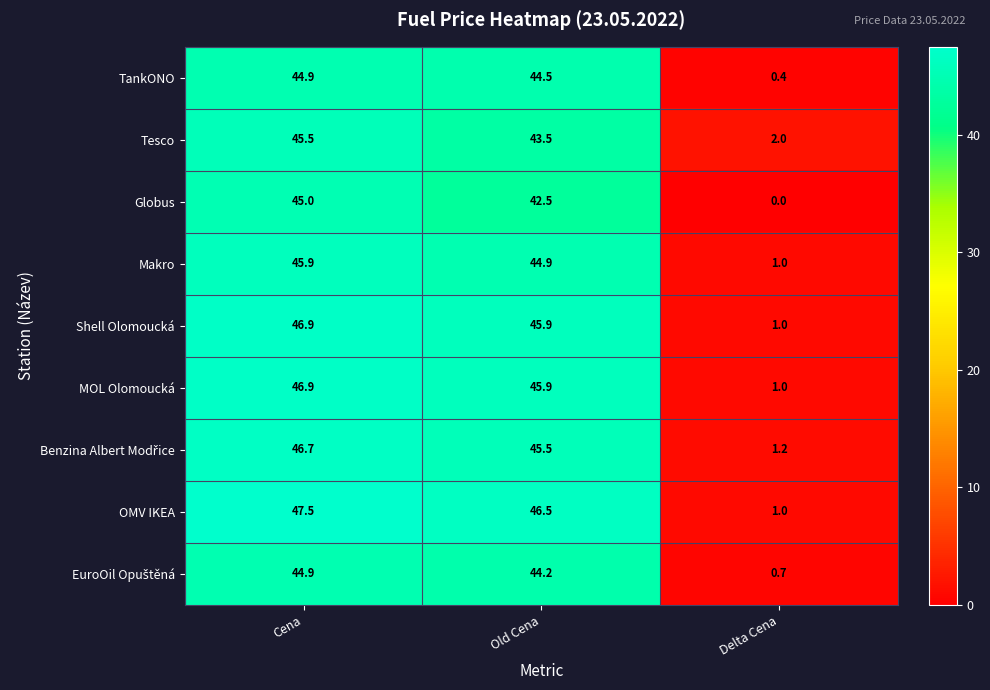

How many data points in Tesco are above 43?

2